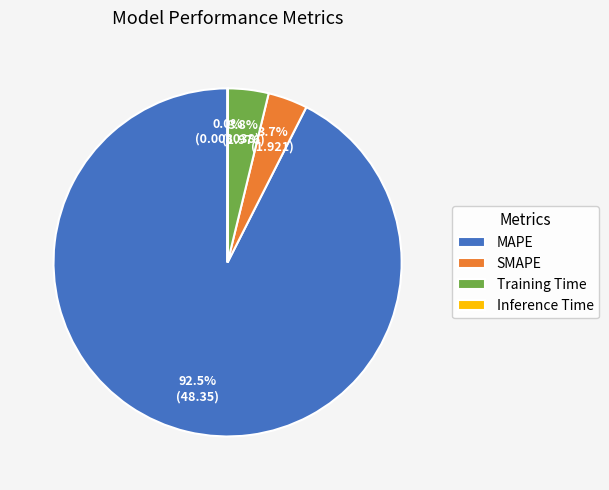

Is there a majority slice in this chart?

Yes